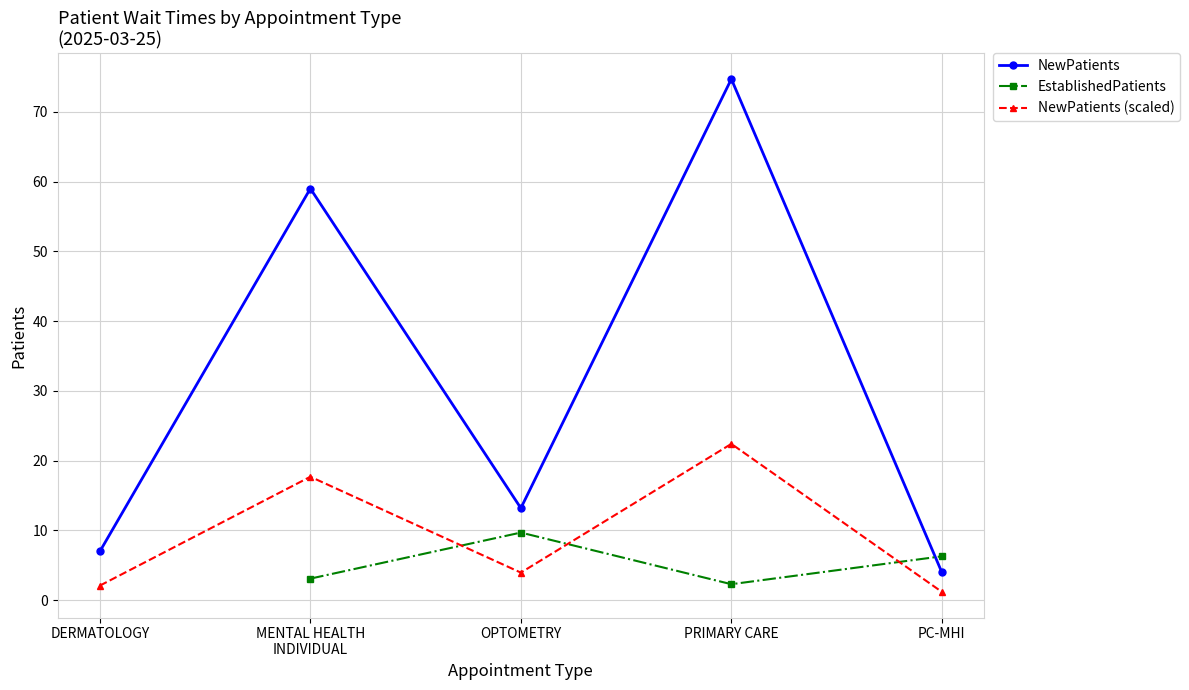

Which series has the largest total across all categories?

NewPatients